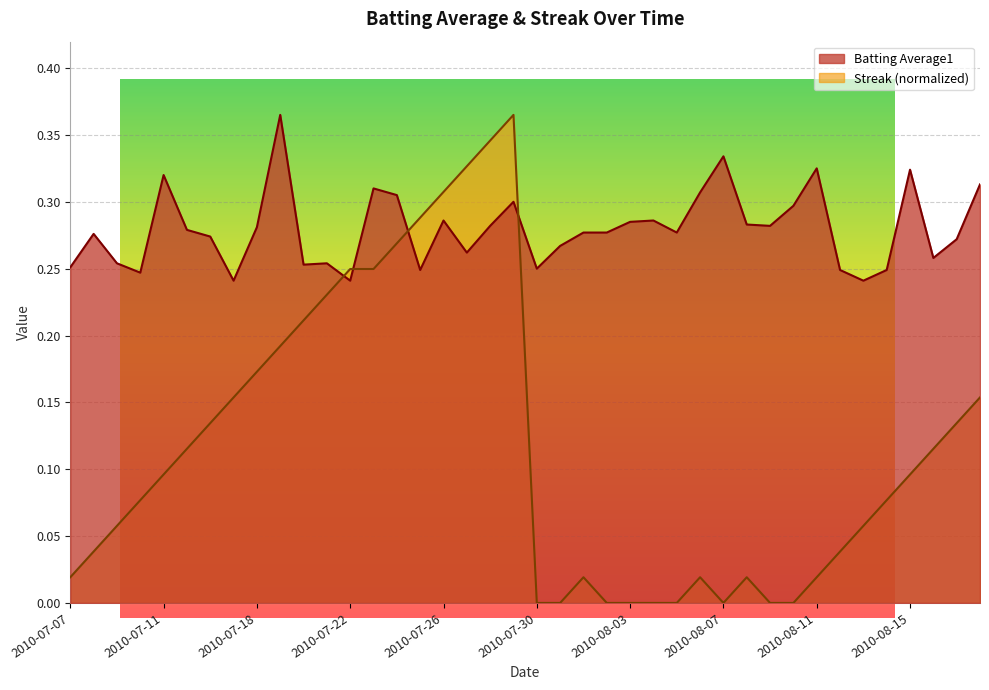

Which has a higher value, 2010-07-21 or 2010-07-17?

2010-07-21